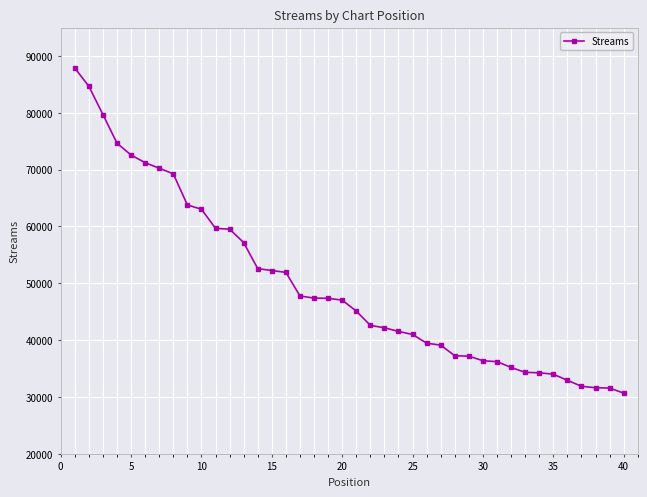

What is the maximum value shown in the chart?

87884